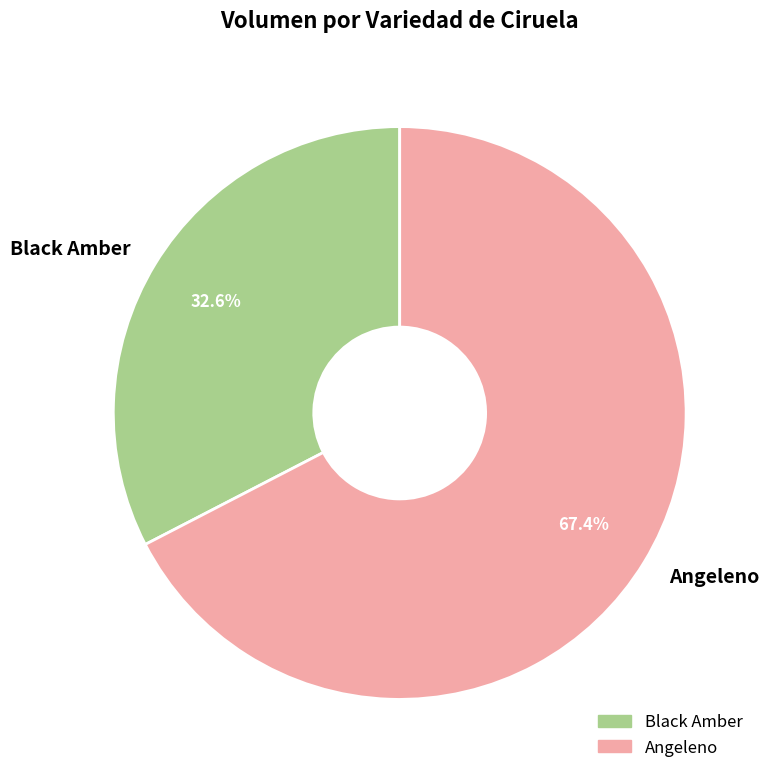

Which has a higher value, Angeleno or Black Amber?

Angeleno